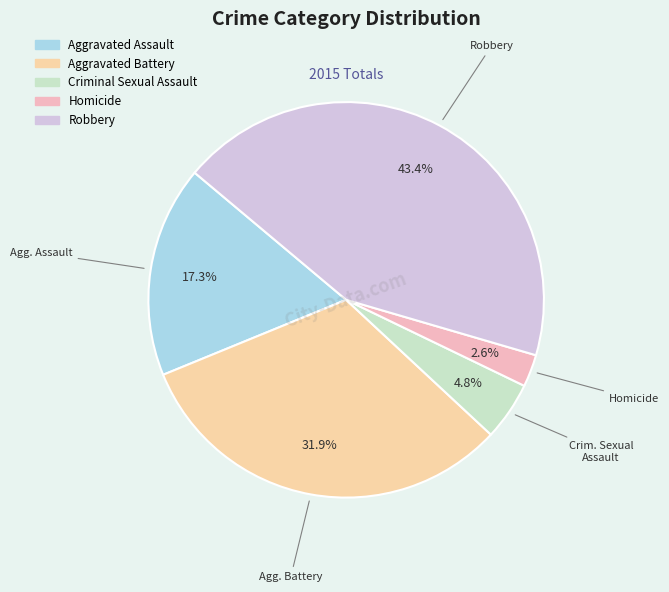

The Aggravated Assault slice represents 3% of the pie. True or false?

False